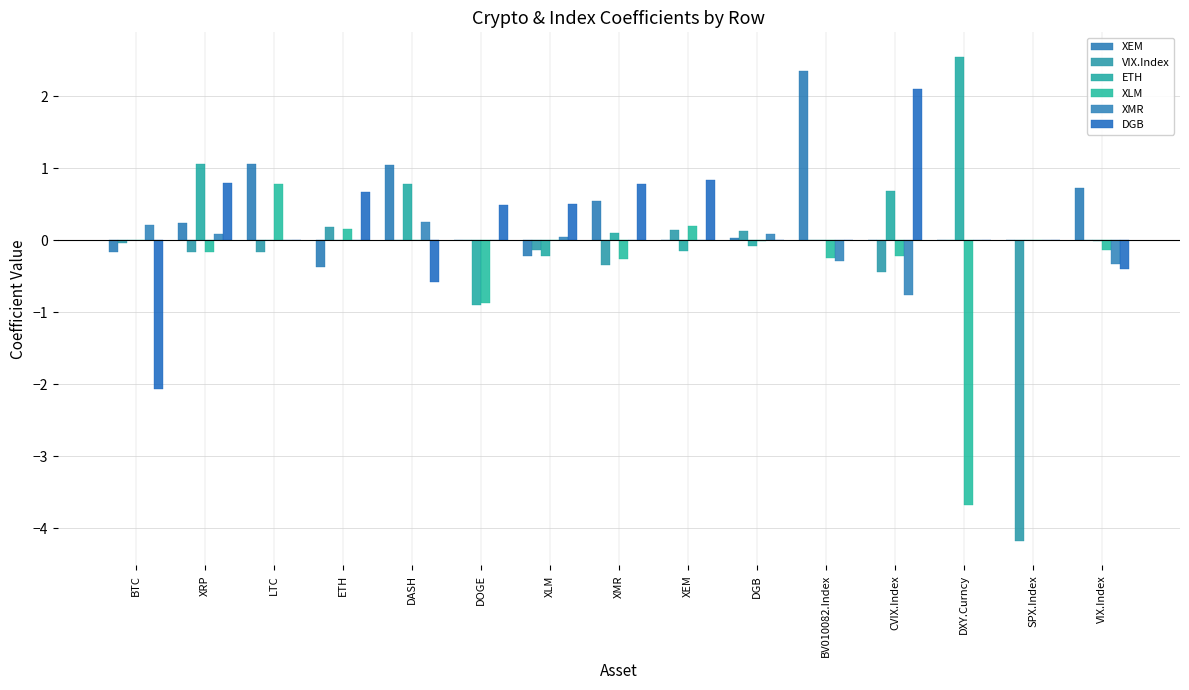

Rank the series at SPX.Index from highest to lowest value.

XEM, ETH, XLM, XMR, DGB, VIX.Index